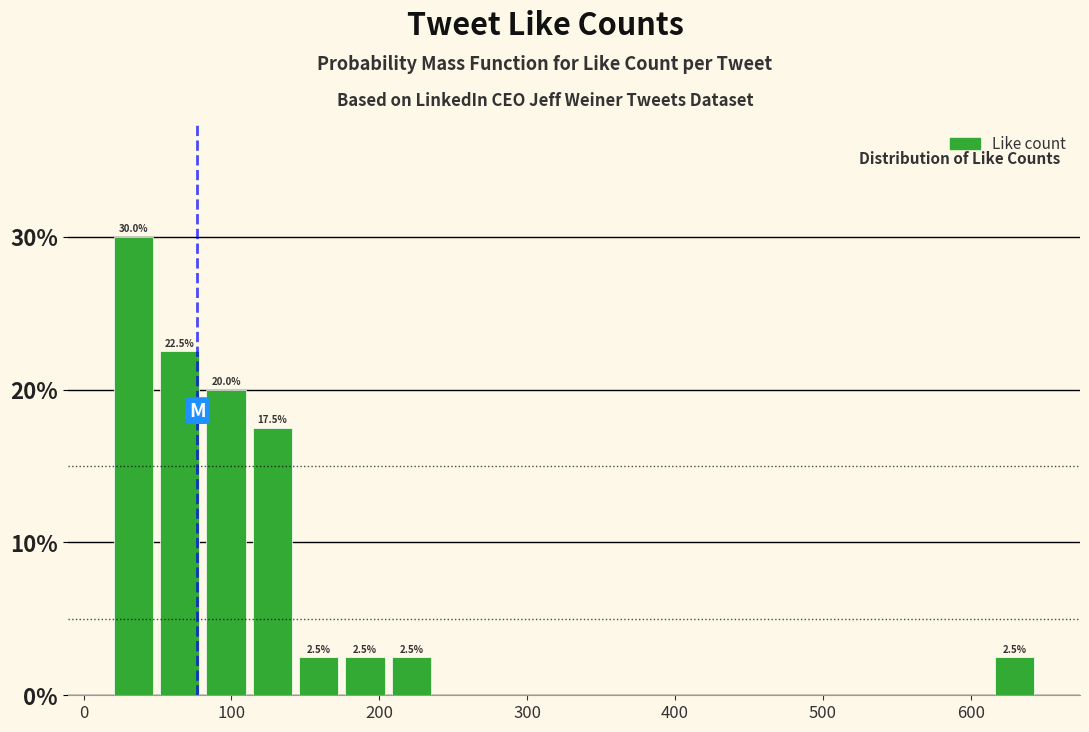

Around what value on the x-axis is the tallest bar? Give the approximate position of its centre, as read against the axis.

30